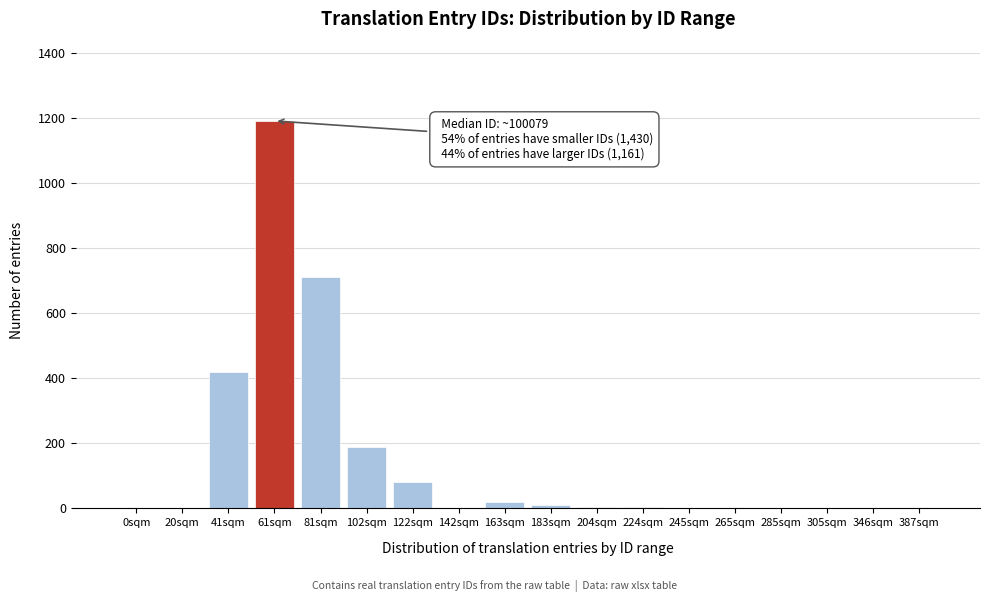

The chart shows a value of 17 at 122sqm. True or false?

False